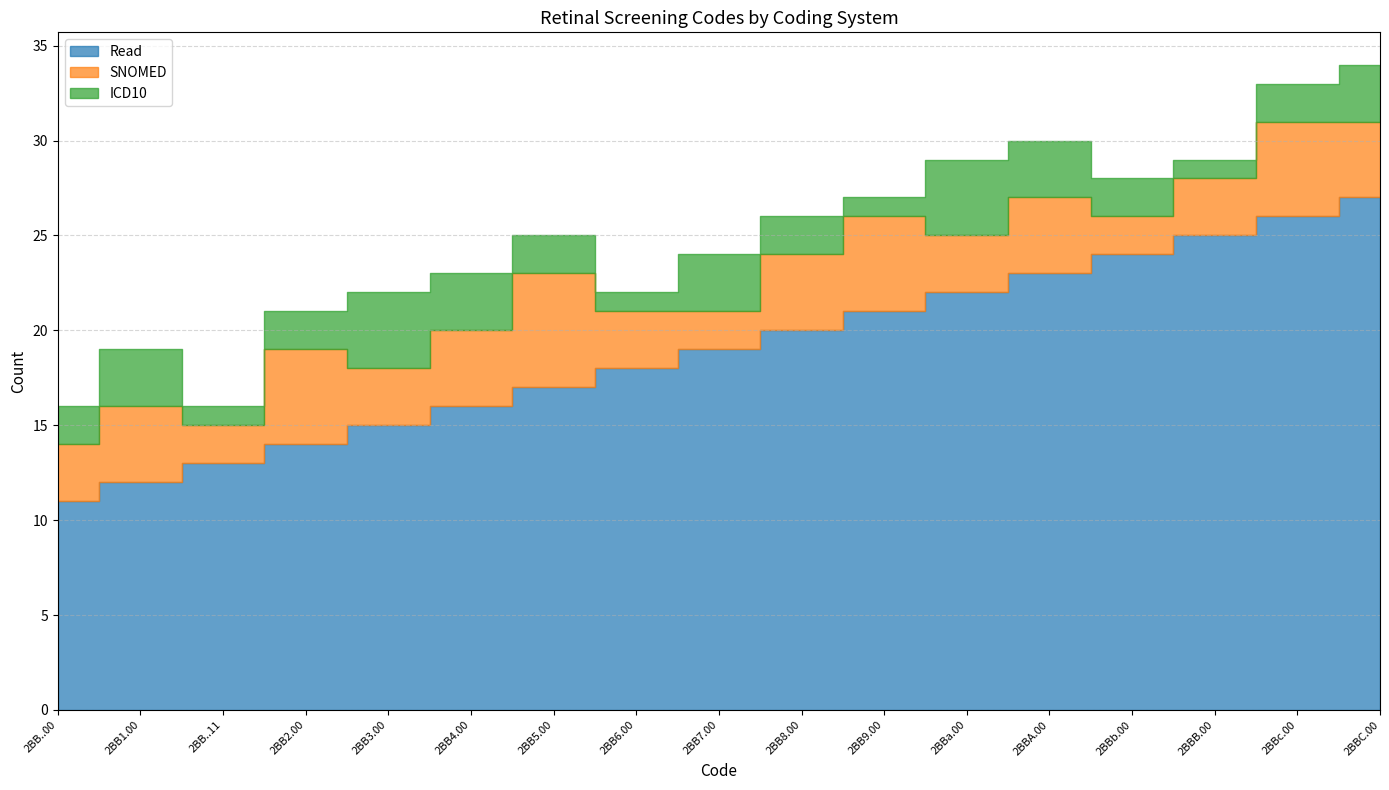

Rank the series at 2BB4.00 from highest to lowest value.

Read, SNOMED, ICD10